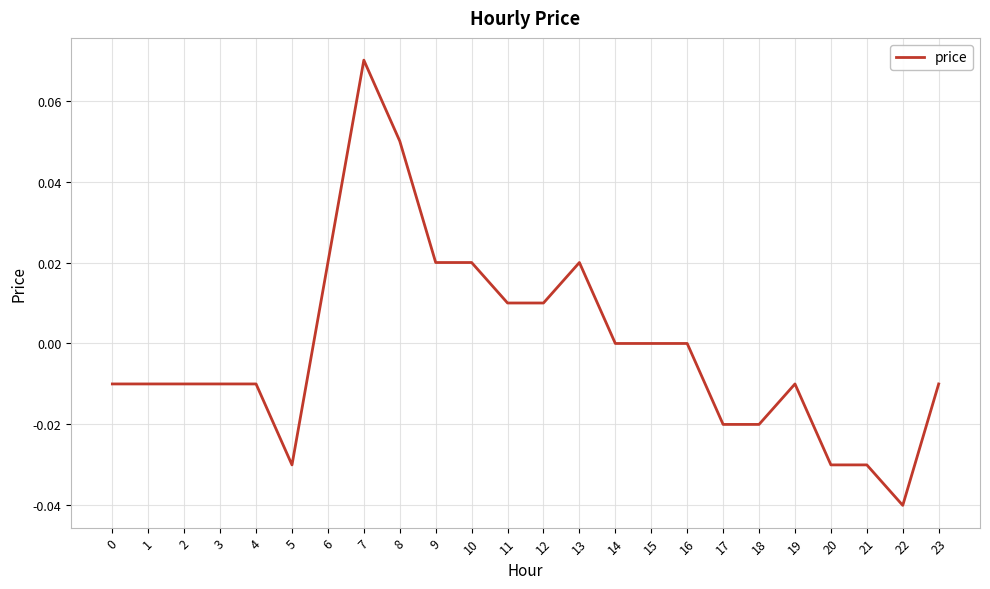

The value at 19 is -0.0. True or false?

True